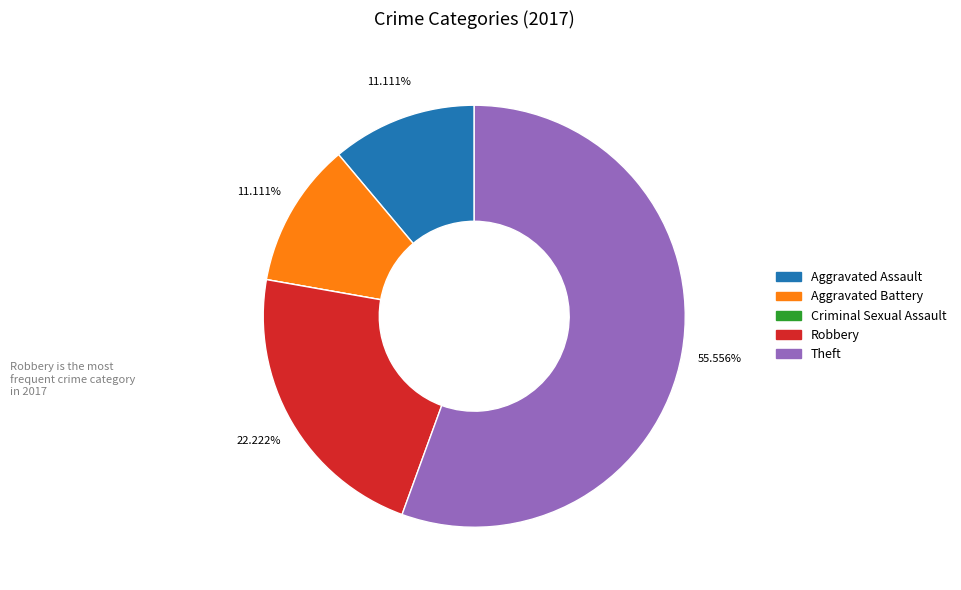

True or false: Theft accounts for 41% of the total.

False